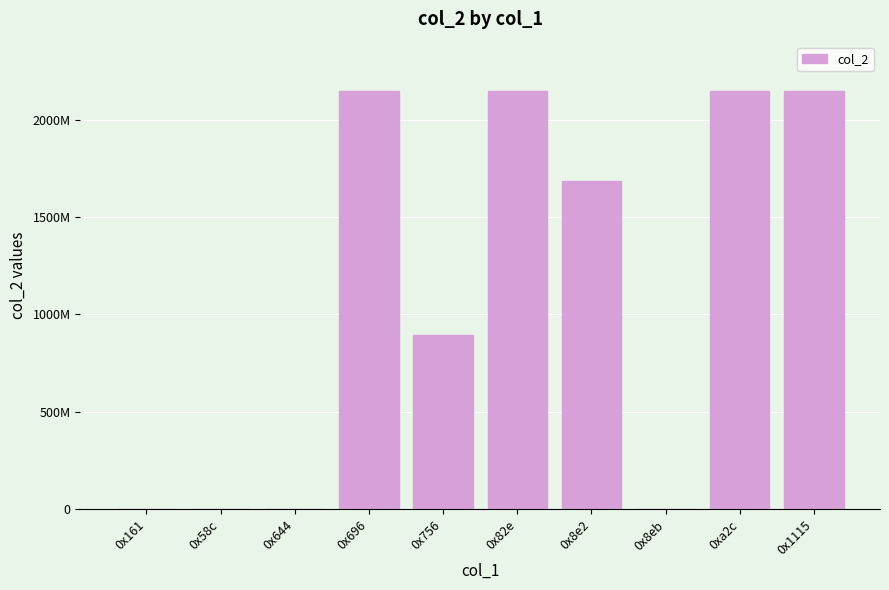

Reading left to right, list all the values displayed in this chart.

14640	12641	12646	2147483647	892941622	2147483647	1684157750	3355697	2147483647	2147483647